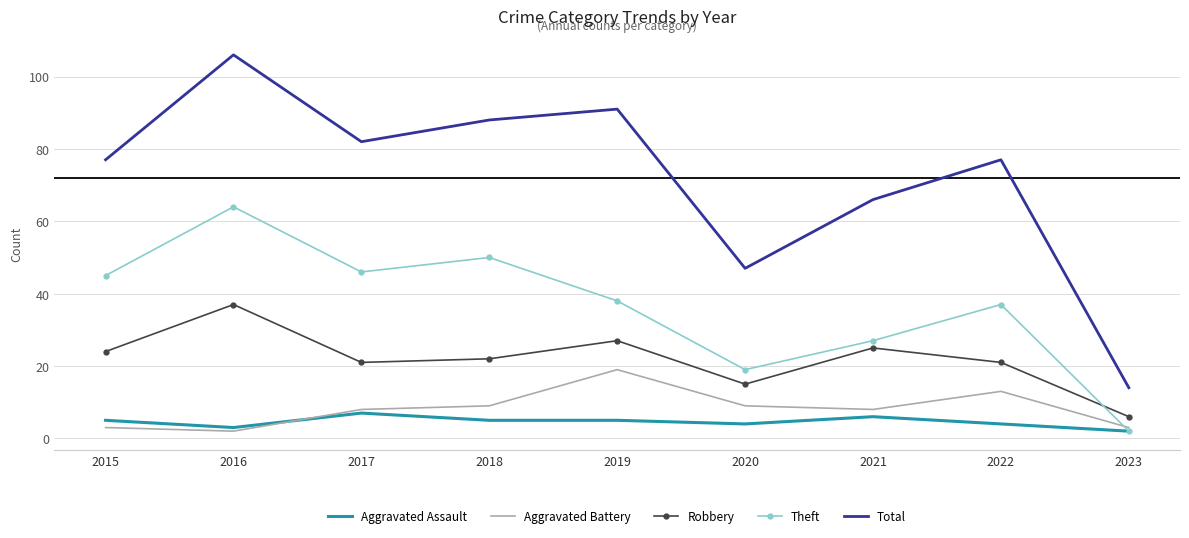

At 2019, list the series in order from smallest to largest.

Aggravated Assault, Aggravated Battery, Robbery, Theft, Total